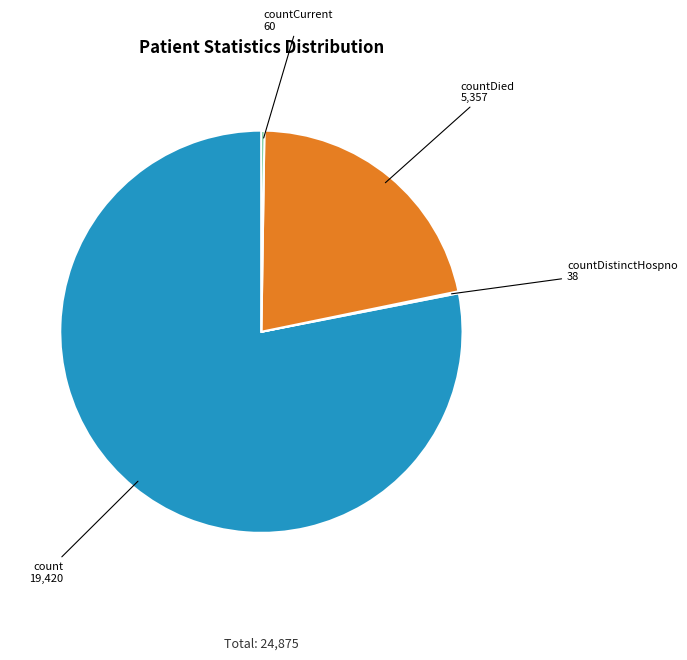

Which slice represents more than half of the pie?

count